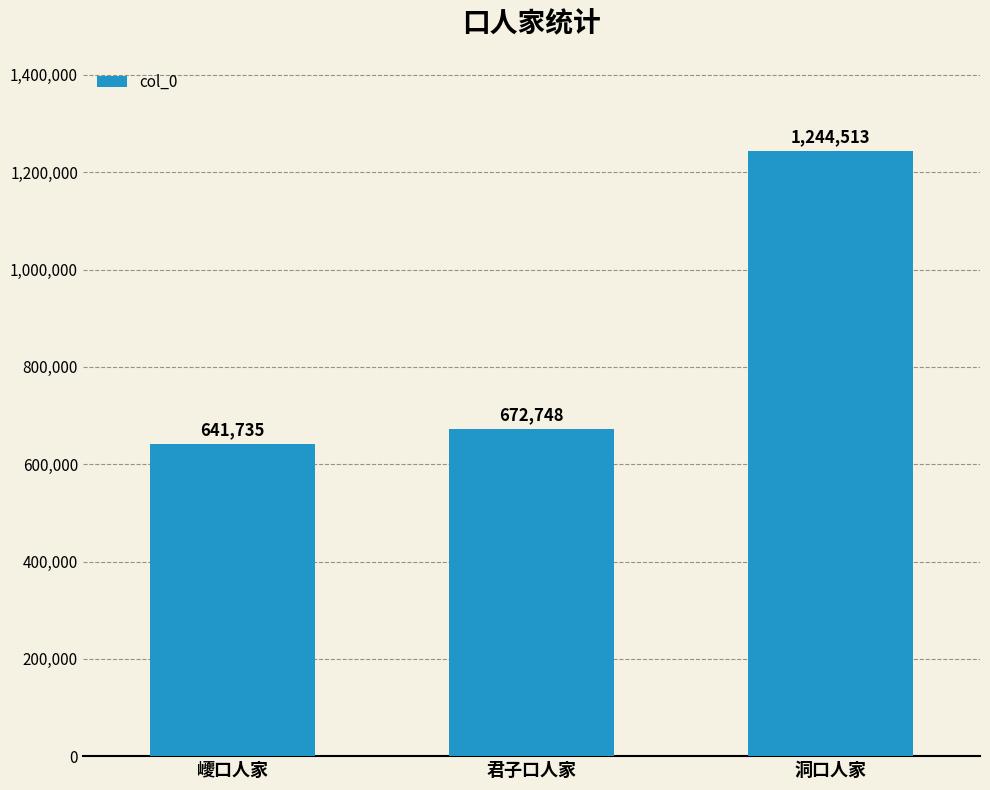

Reading right to left, transcribe all the data shown in this chart.

洞口人家=1244513	君子口人家=672748	巎口人家=641735